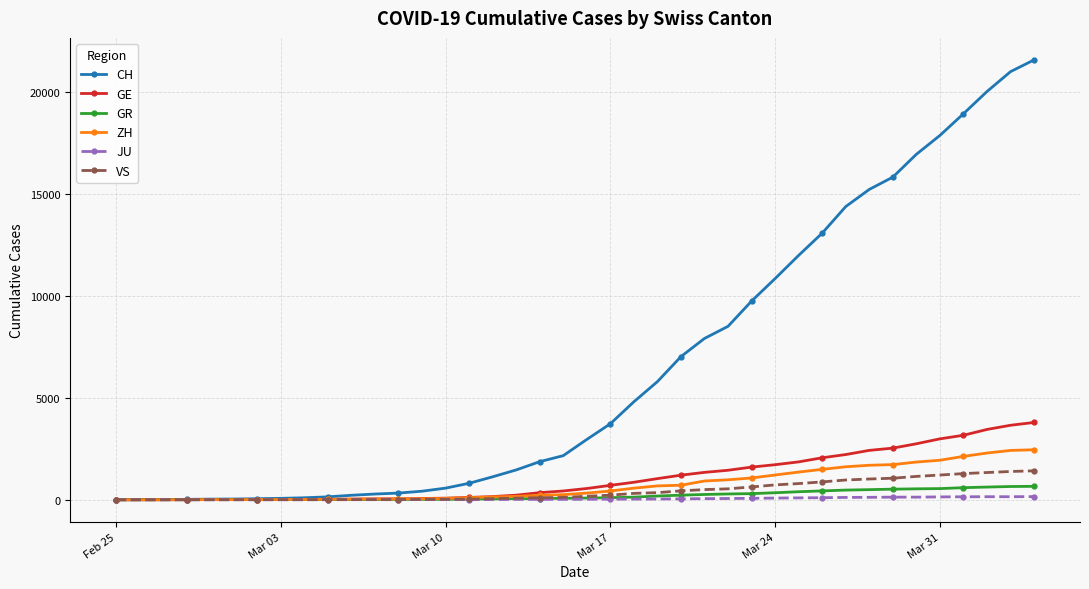

Is this an area chart (filled region under the line)?

No